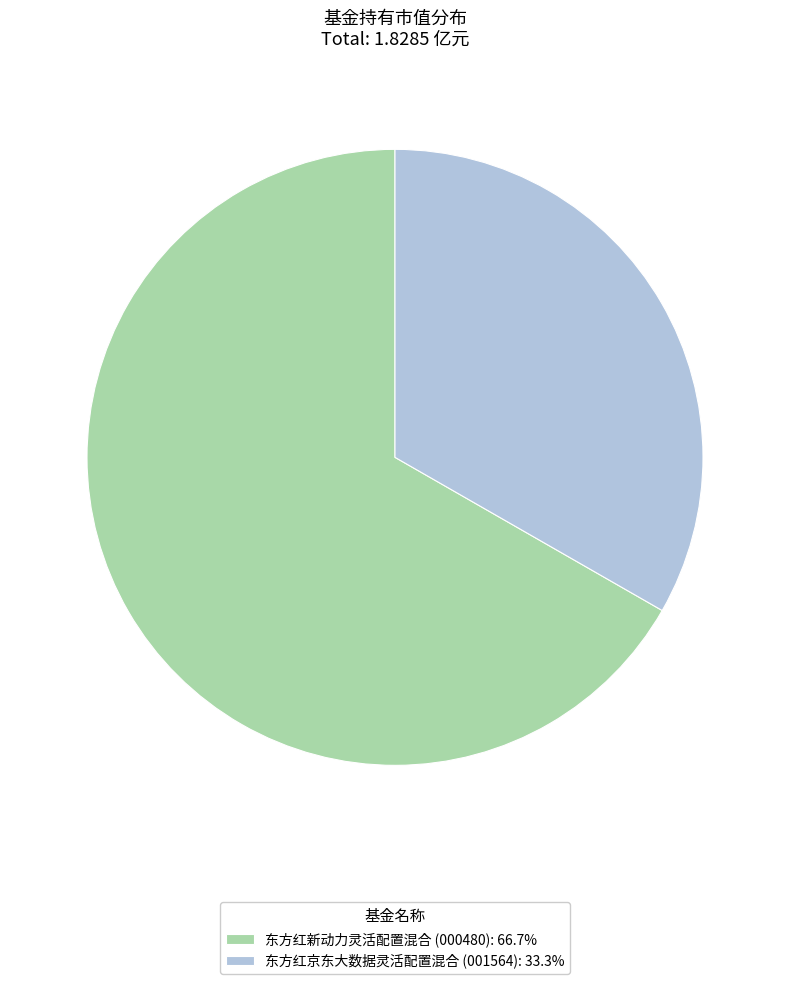

True or false: 东方红新动力灵活配置混合 accounts for 59% of the total.

False